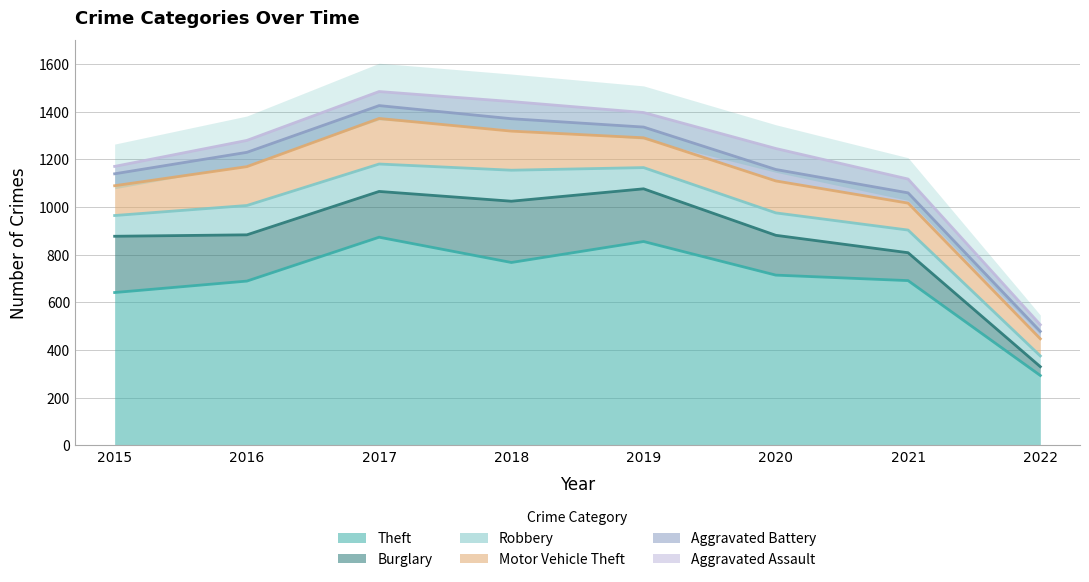

Reading left to right, list all the values displayed in this chart.

Theft: 641	689	873	767	855	714	691	293
Burglary: 236	194	192	257	221	167	117	37
Robbery: 87	123	115	130	89	94	95	45
Motor Vehicle Theft: 125	163	191	164	125	134	113	72
Aggravated Battery: 50	60	54	52	45	48	43	31
Aggravated Assault: 31	50	59	72	61	88	58	28